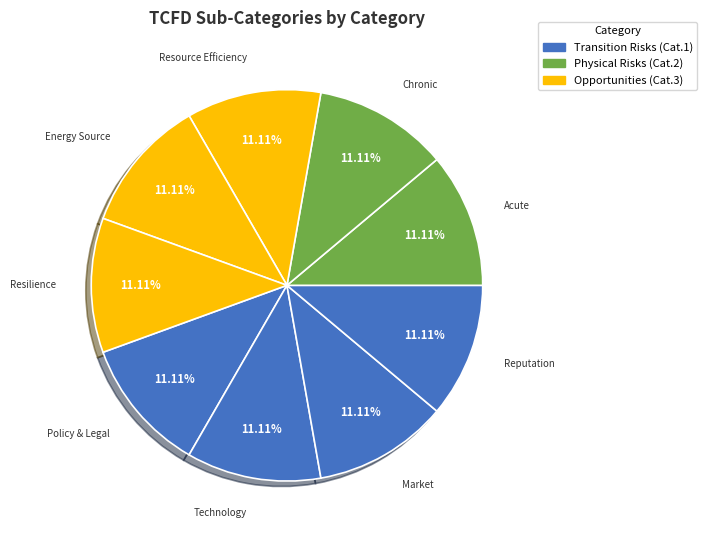

Is there any slice that represents more than half of the pie?

No